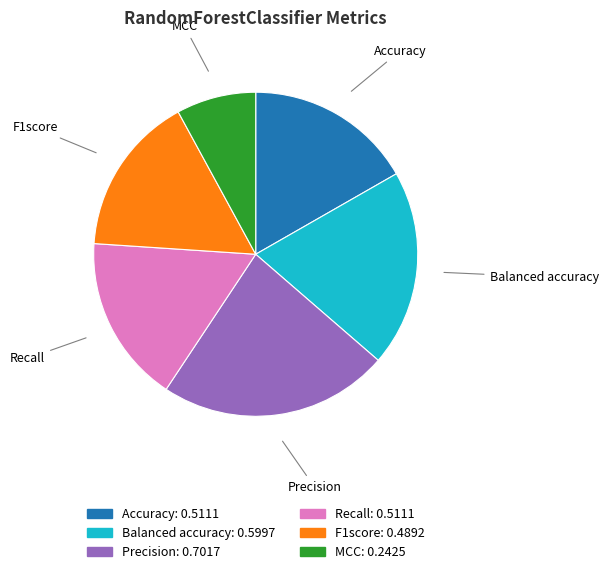

How many segments does this pie chart have?

6